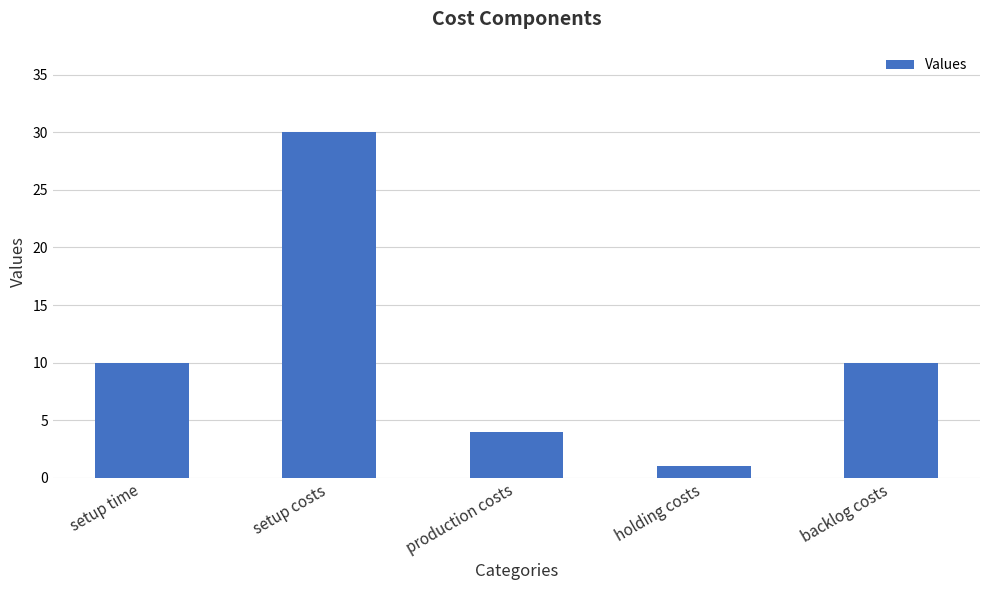

What is the value of the 5th bar from the left?

10